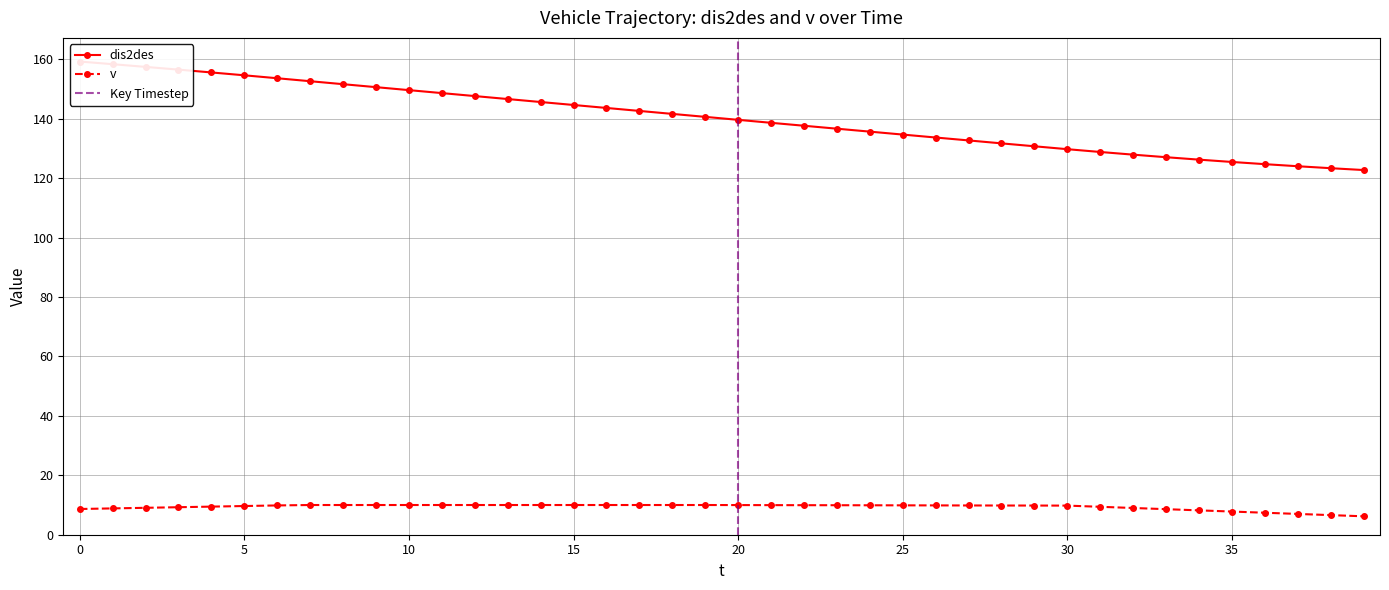

List the labels in order of dis2des value, smallest first.

39, 38, 37, 36, 35, 34, 33, 32, 31, 30, 29, 28, 27, 26, 25, 24, 23, 22, 21, 20, 19, 18, 17, 16, 15, 14, 13, 12, 11, 10, 9, 8, 7, 6, 5, 4, 3, 2, 1, 0